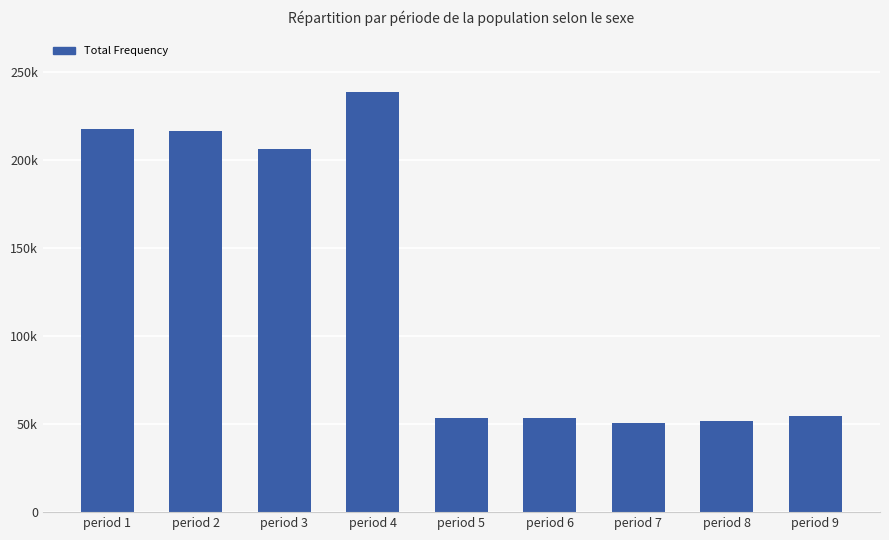

Between period 6 and period 7, which is larger?

period 6